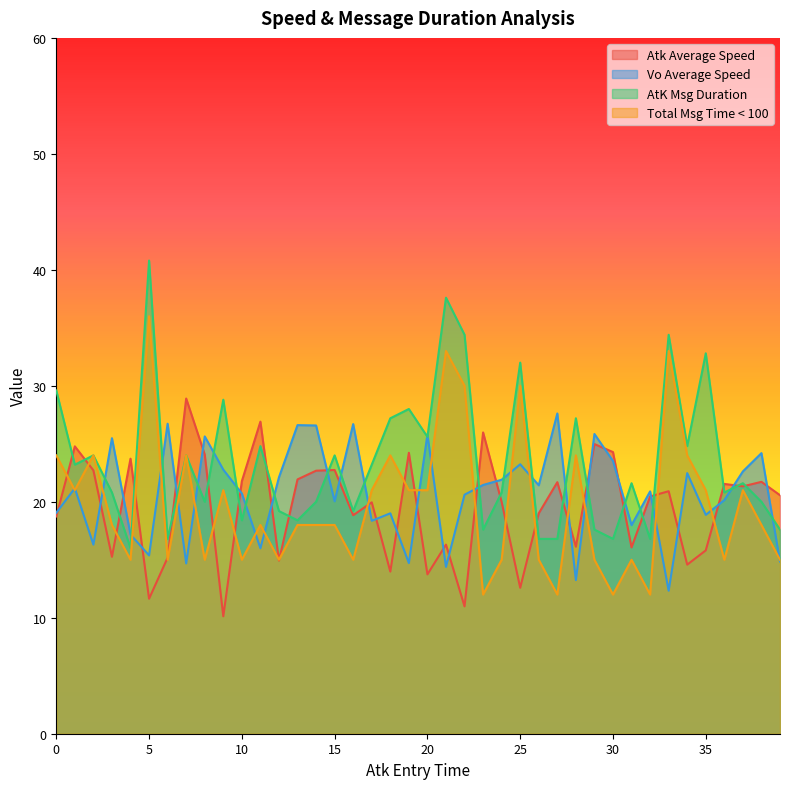

Which series has the largest total across all categories?

AtK Msg Duration